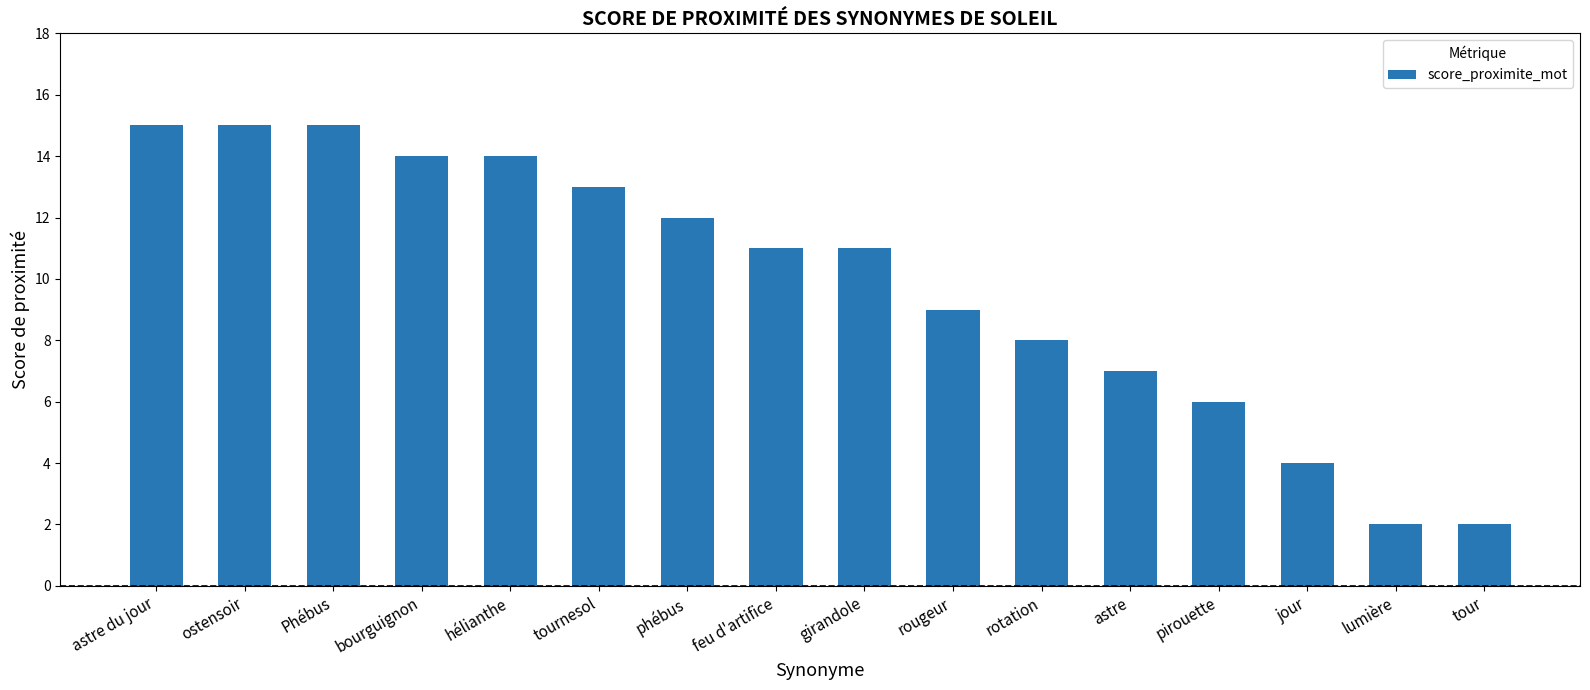

What is the difference between the second highest and minimum values?

13